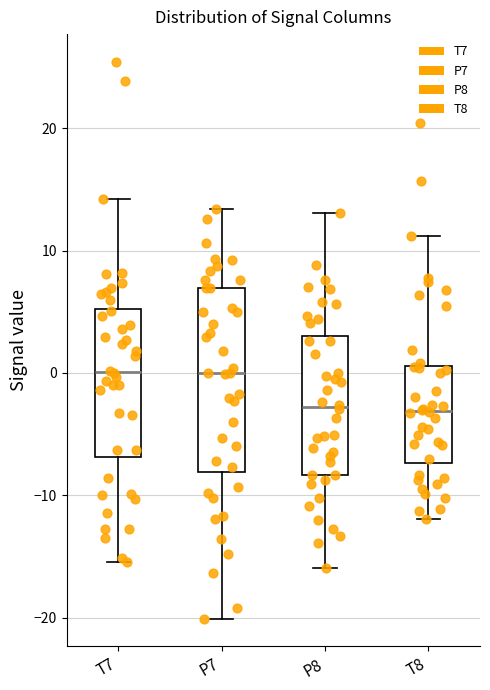

Comparing the boxes themselves (not the whiskers), which one is the tallest?

P7